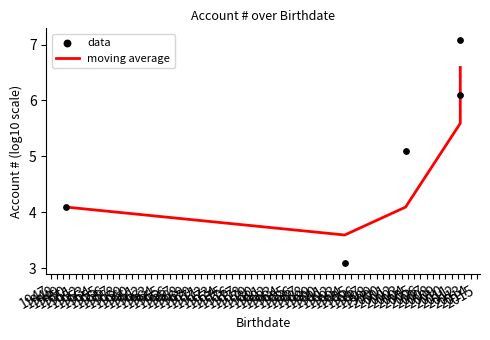

Which series reaches the maximum Y coordinate?

data